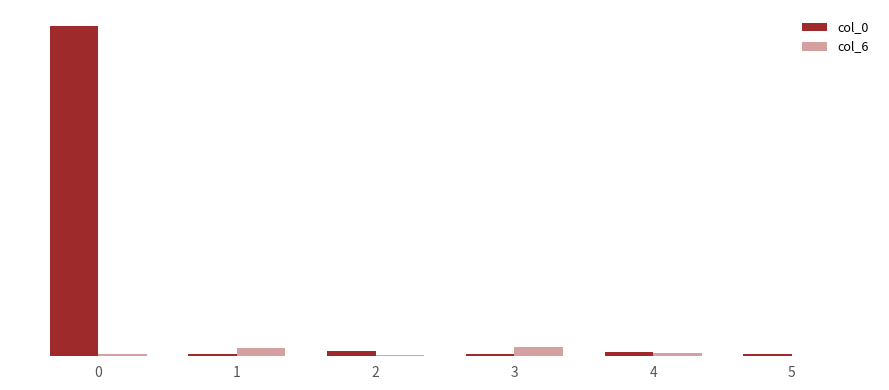

Which series has the widest spread of values?

col_0